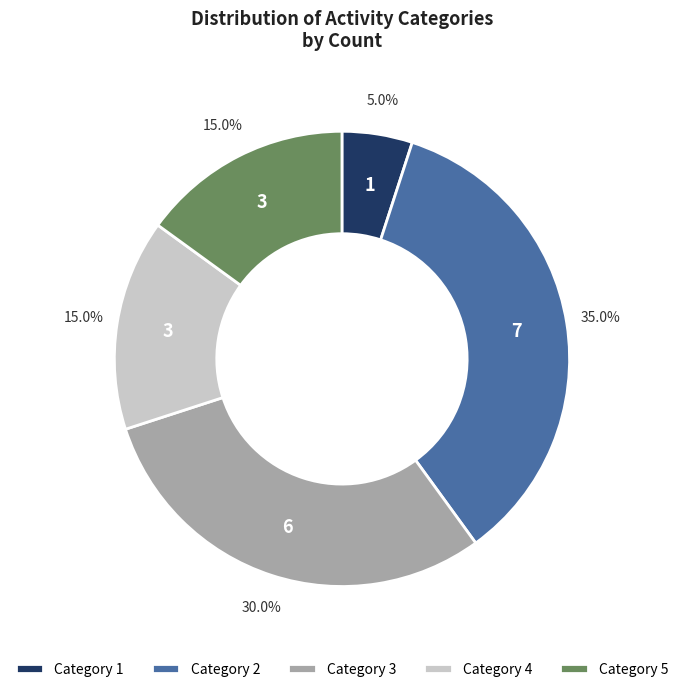

Does Category 3 represent more than half of the total?

No